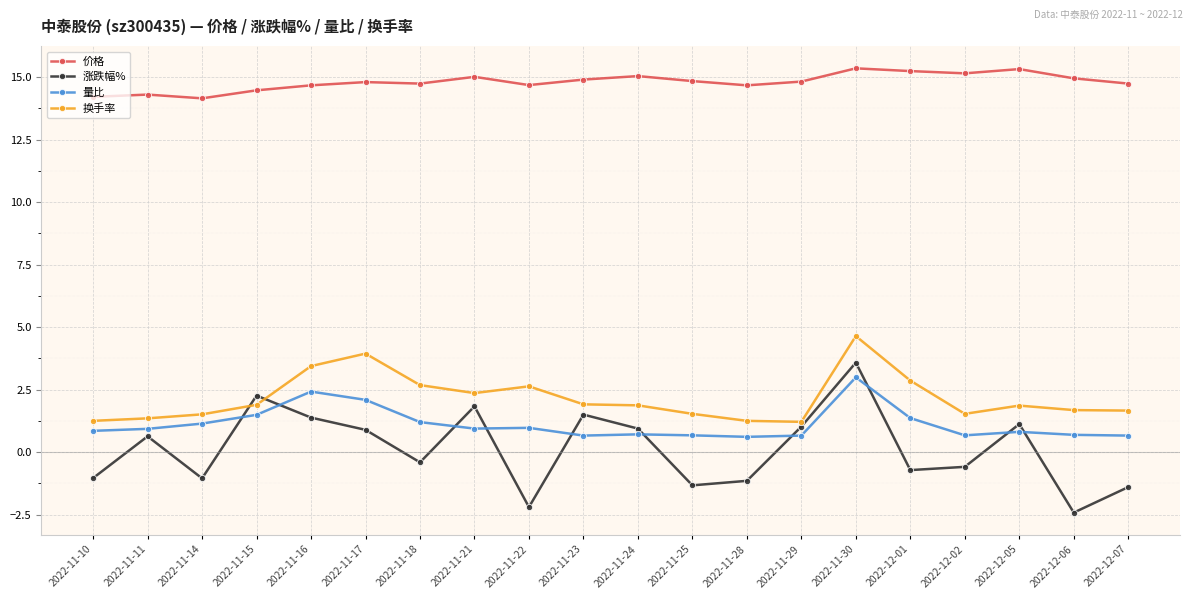

True or false: 量比 has more than 1 points higher than both neighbors.

True